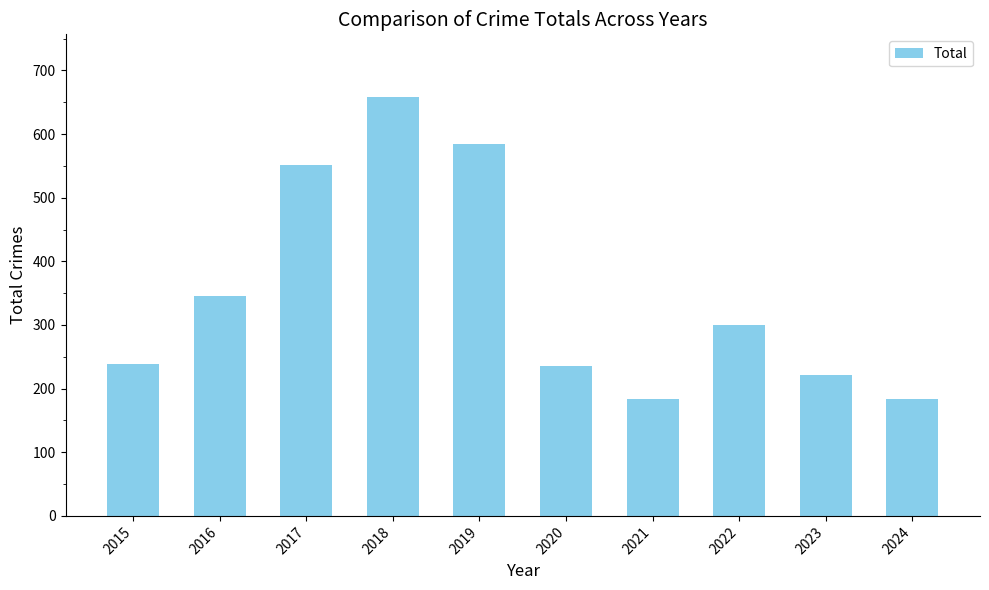

What is the greatest value displayed?

658